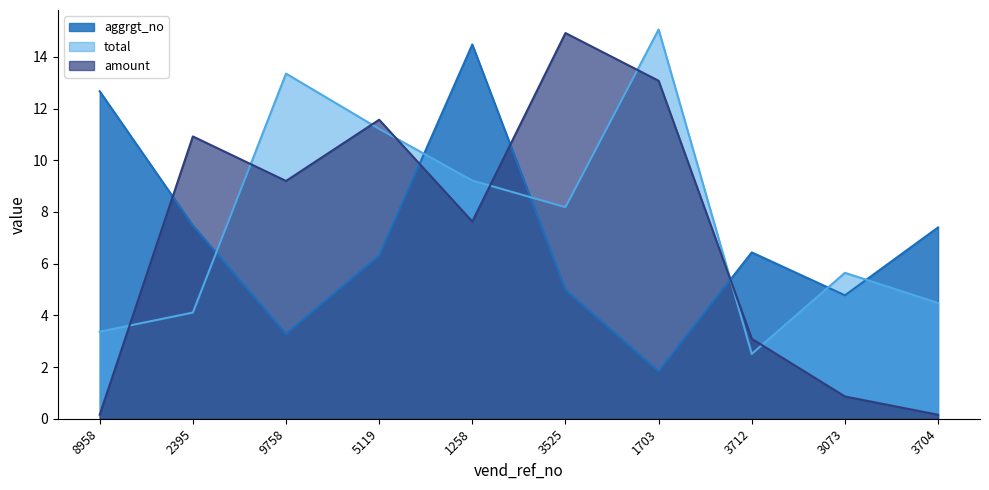

Which series has the widest spread of values?

amount